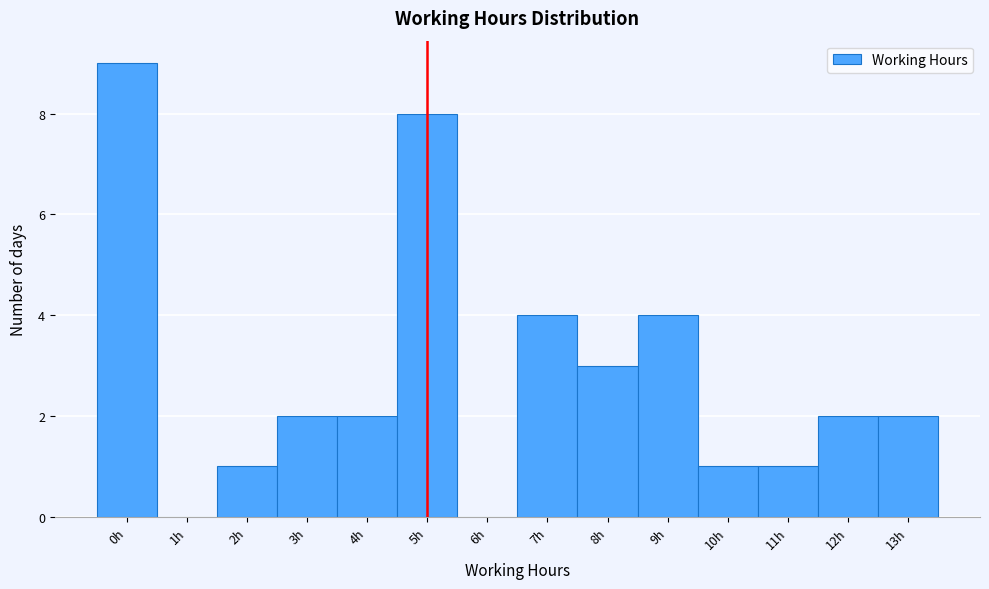

Reading left to right, list every bar in this chart as the range it spans on the x-axis followed by its height. The values are not printed on the chart, so give them approximately, as read against the axis.

-0.5 to 0.5: 9
0.5 to 1.5: 0
1.5 to 2.5: 1
2.5 to 3.5: 2
3.5 to 4.5: 2
4.5 to 5.5: 8
5.5 to 6.5: 0
6.5 to 7.5: 4
7.5 to 8.5: 3
8.5 to 9.5: 4
9.5 to 10.5: 1
10.5 to 11.5: 1
11.5 to 12.5: 2
12.5 to 13.5: 2